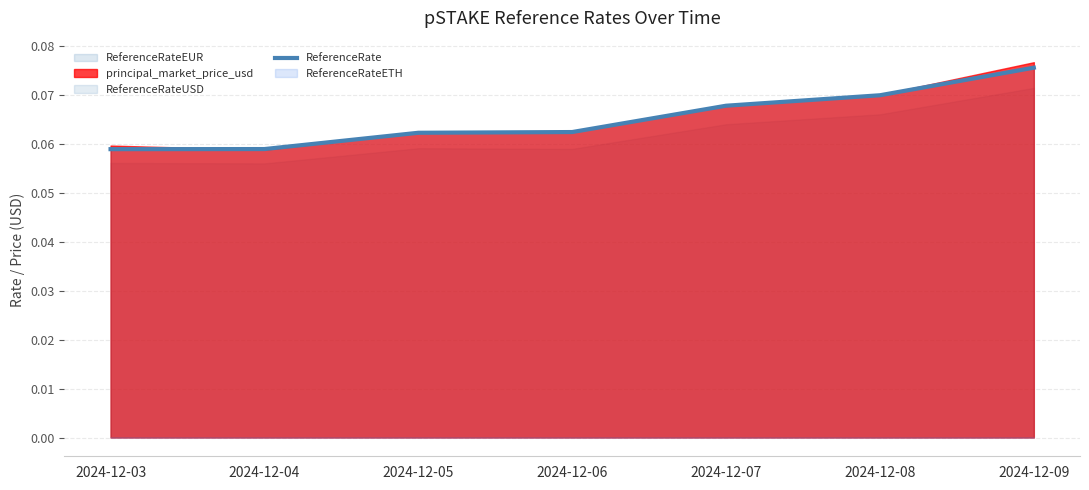

Reading left to right, extract all data points from this chart.

0.1	0.1	0.1	0.1	0.1	0.1	0.1